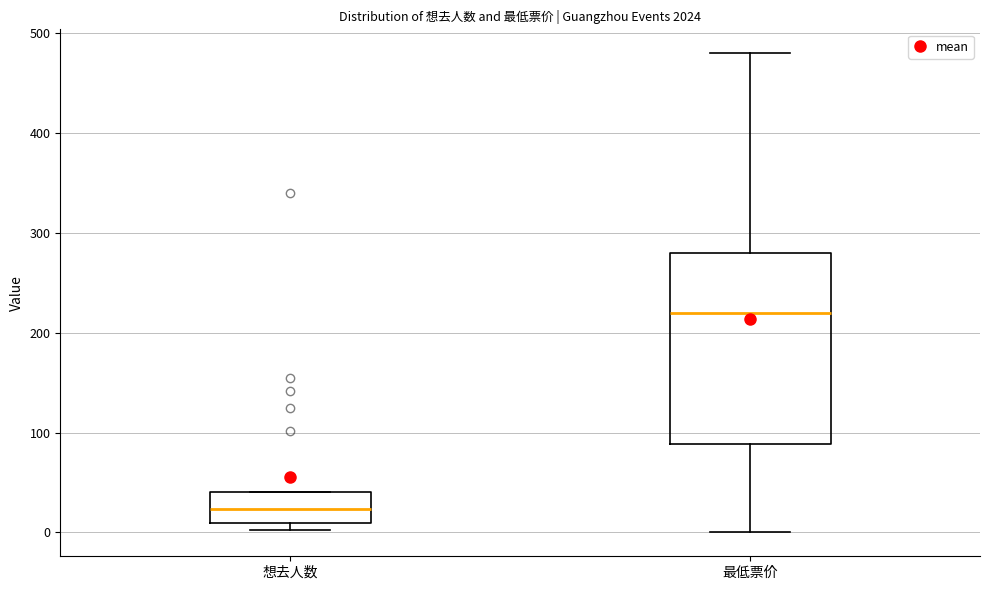

Reading left to right, read every box against the y-axis: the position of its median line, the range the box covers, and the ends of its whiskers. The values are not printed on the chart, so give them approximately, as read against the axis.

想去人数: median 20, box 10 to 40, whiskers 0 to 40
最低票价: median 220, box 90 to 280, whiskers 0 to 480